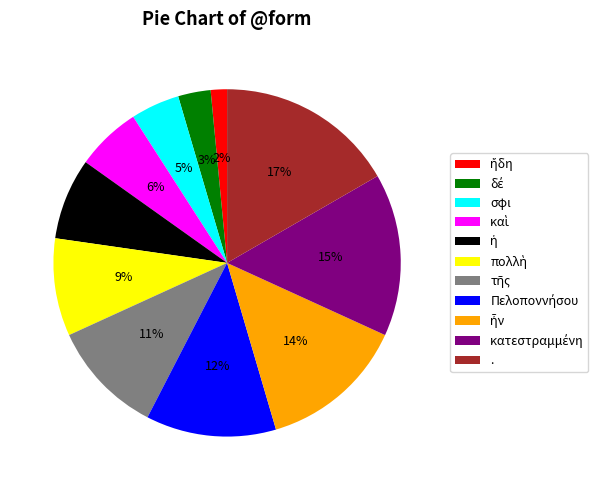

Is it true that . is 17% of the pie?

True